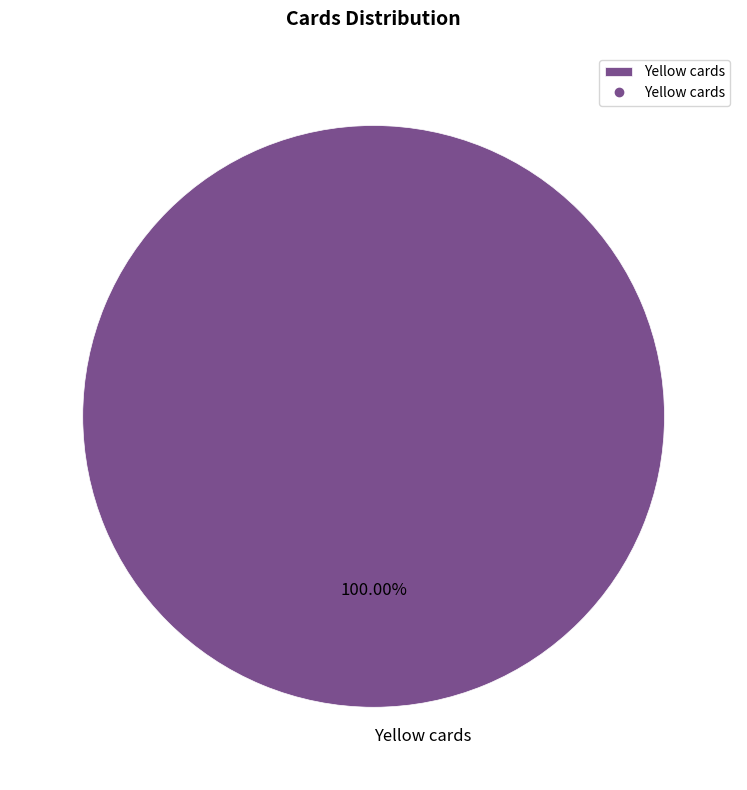

Rank the categories by value from lowest to highest.

Yellow cards